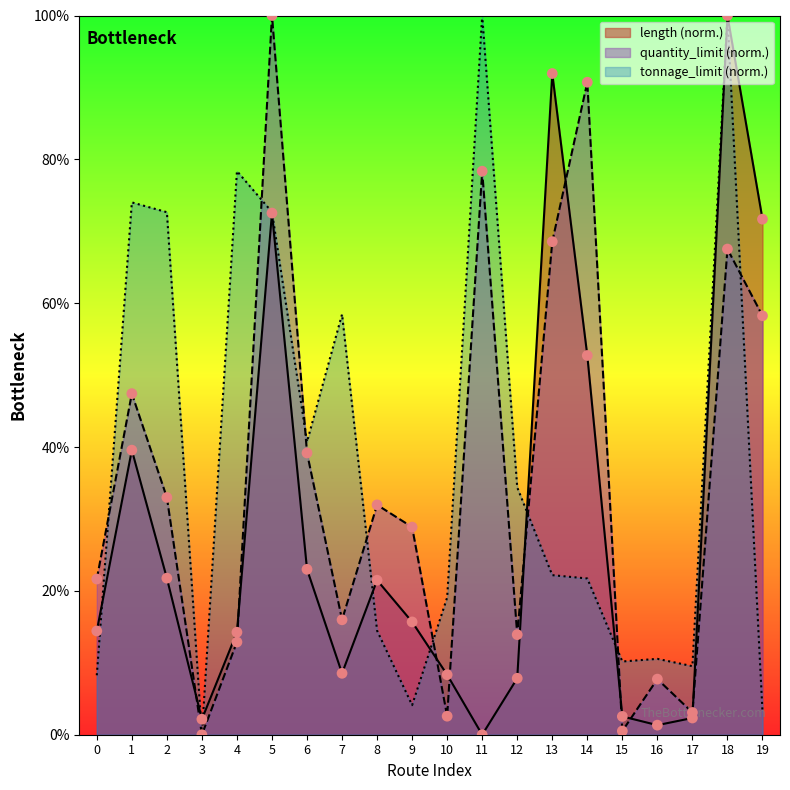

What is the total value across all series at 1?

161.0